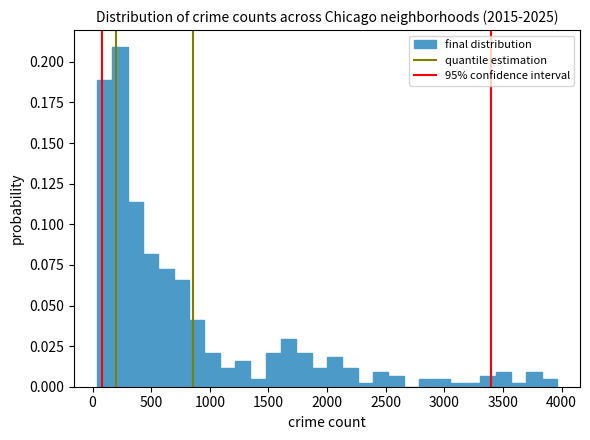

Around what value on the x-axis is the tallest bar? Give the approximate position of its centre, as read against the axis.

250